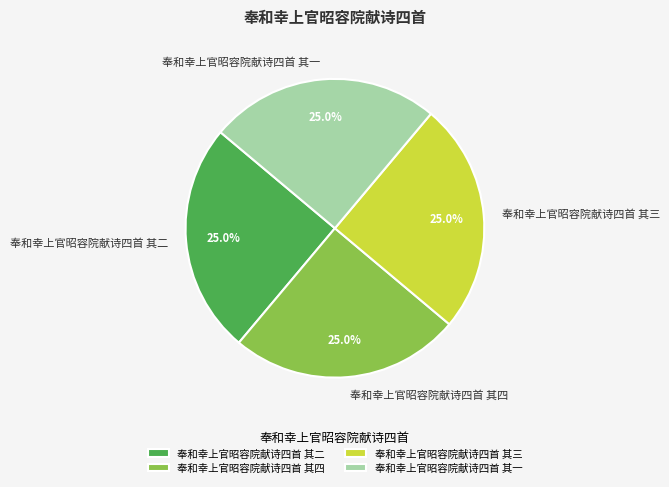

To the nearest percent, what percentage of the pie is 奉和幸上官昭容院献诗四首 其二?

25%